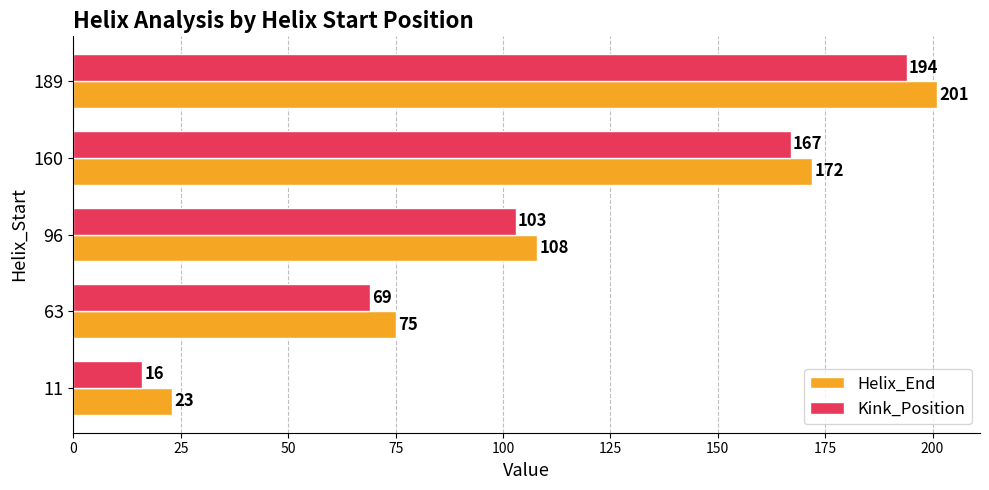

How many data points does each series have?

5